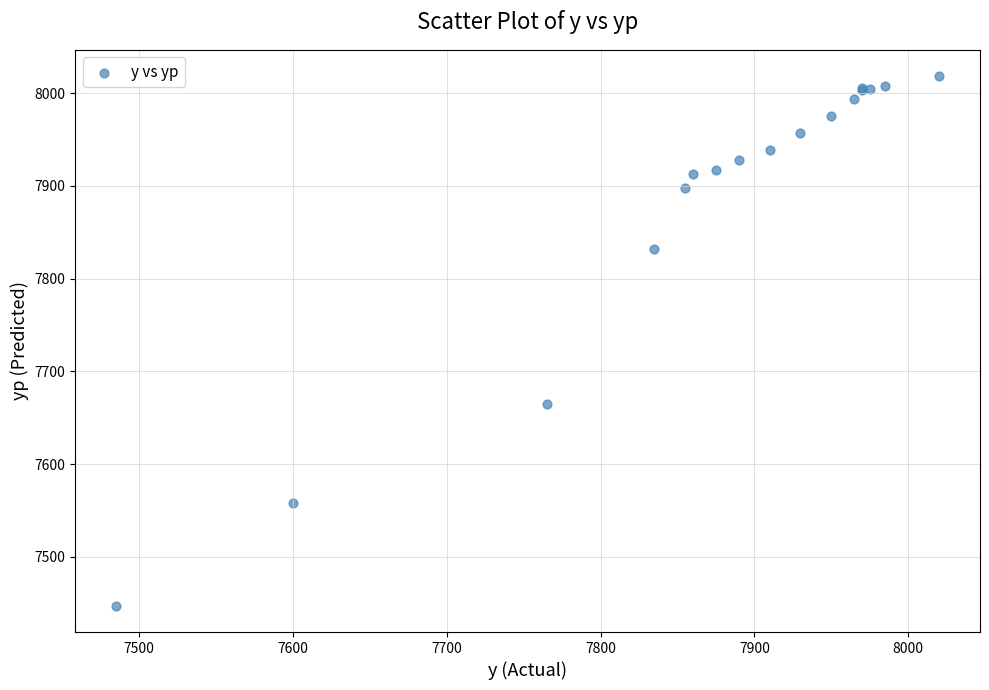

What Y value in the scatter plot is closest to 7732?

7664.5